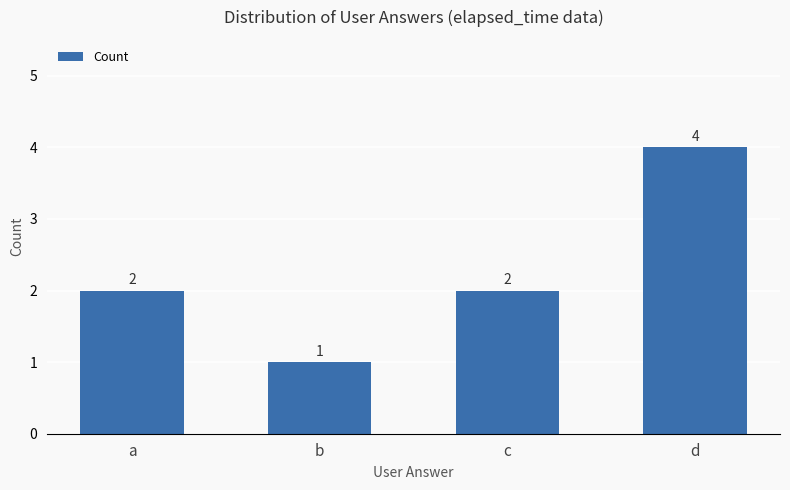

How many distinct data groups are displayed?

1